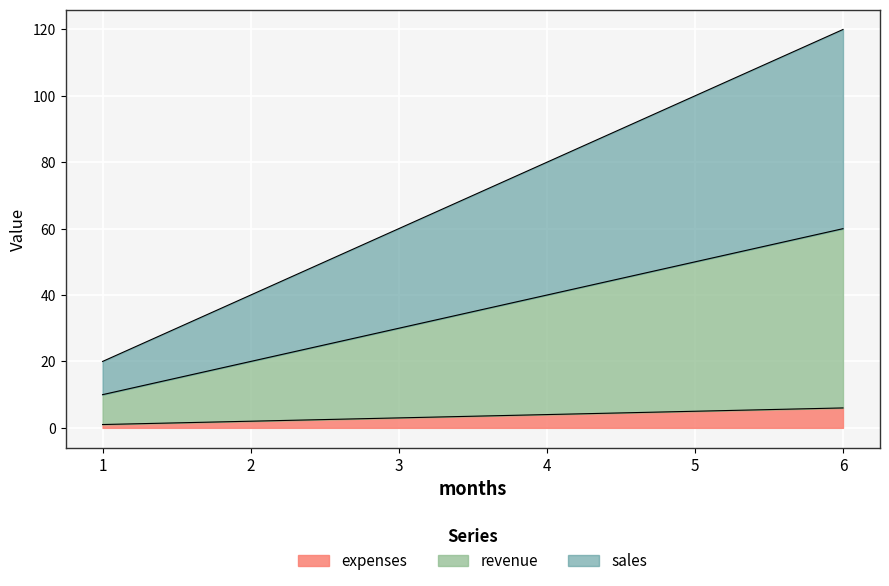

True or false: revenue and expenses cross at least once.

False